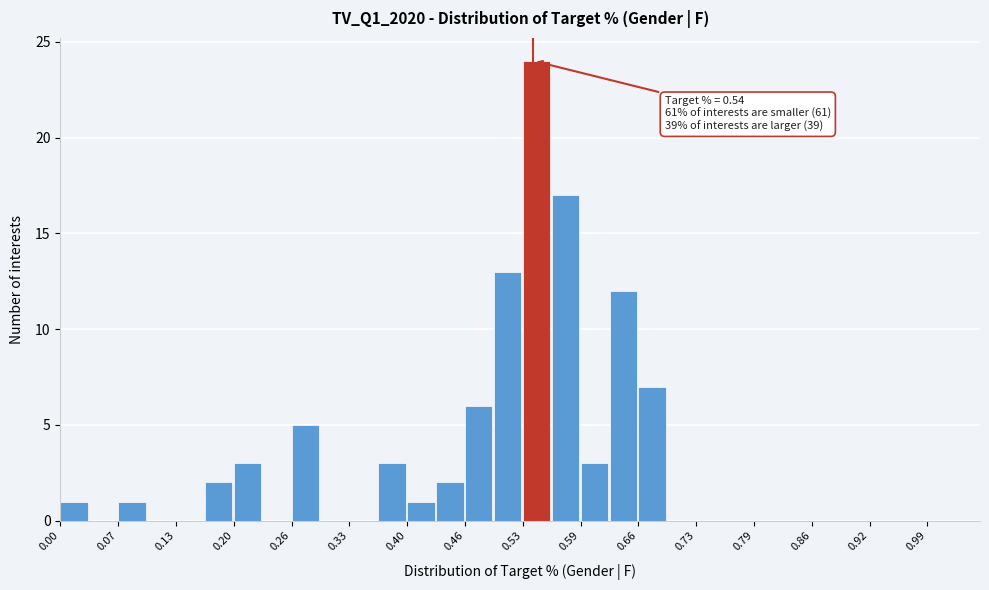

Read against the x-axis, roughly where is the centre of the tallest bar?

0.54